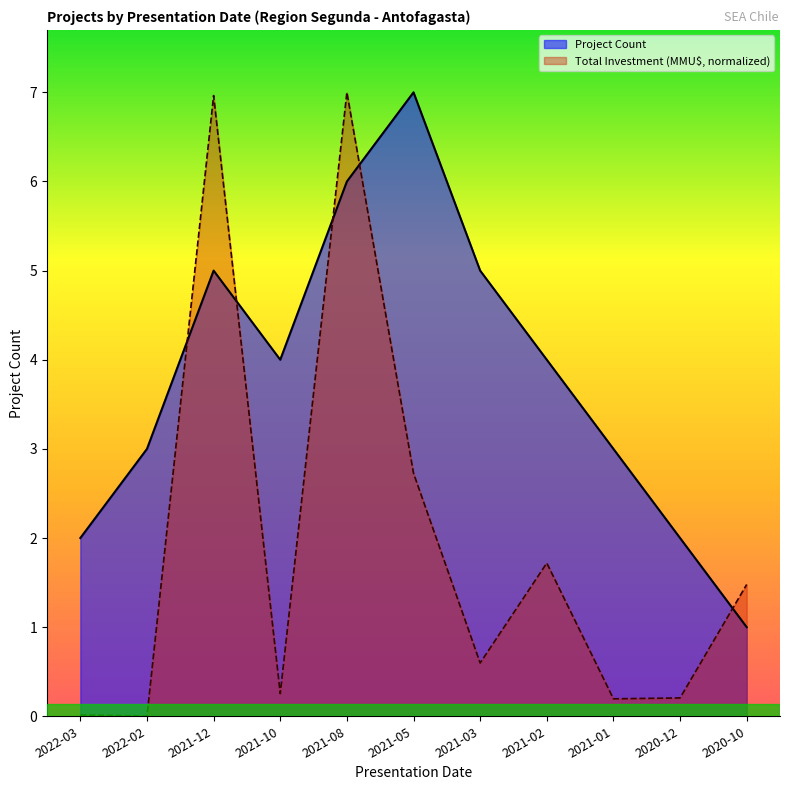

True or false: Total Investment (MMU$) and Project Count cross at least once.

True